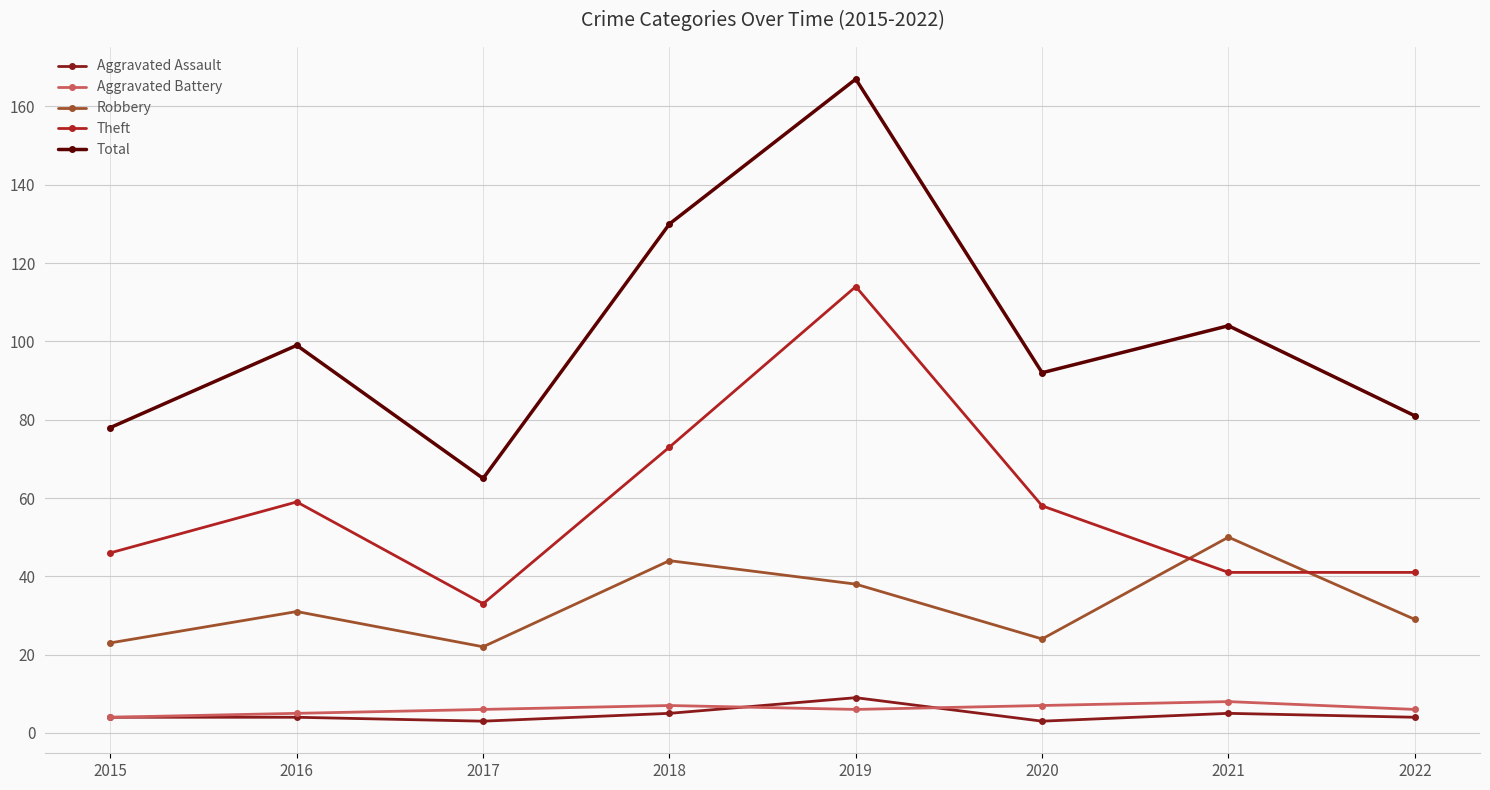

What value does the Total series have at 2016, to the nearest 10?

100